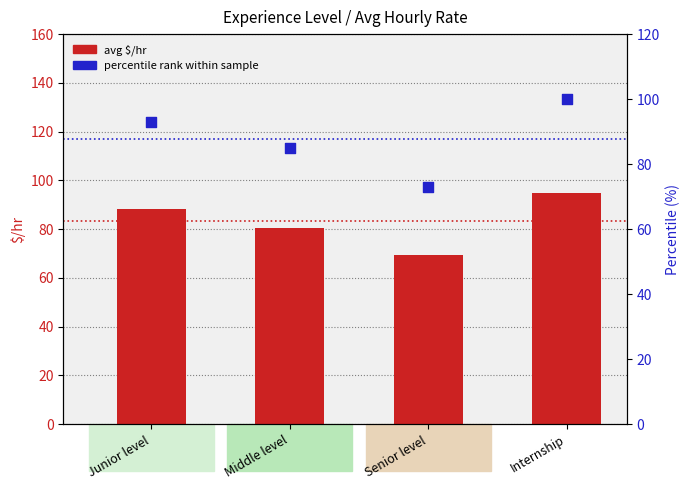

What are all the series names shown in the legend?

avg $/hr, percentile rank